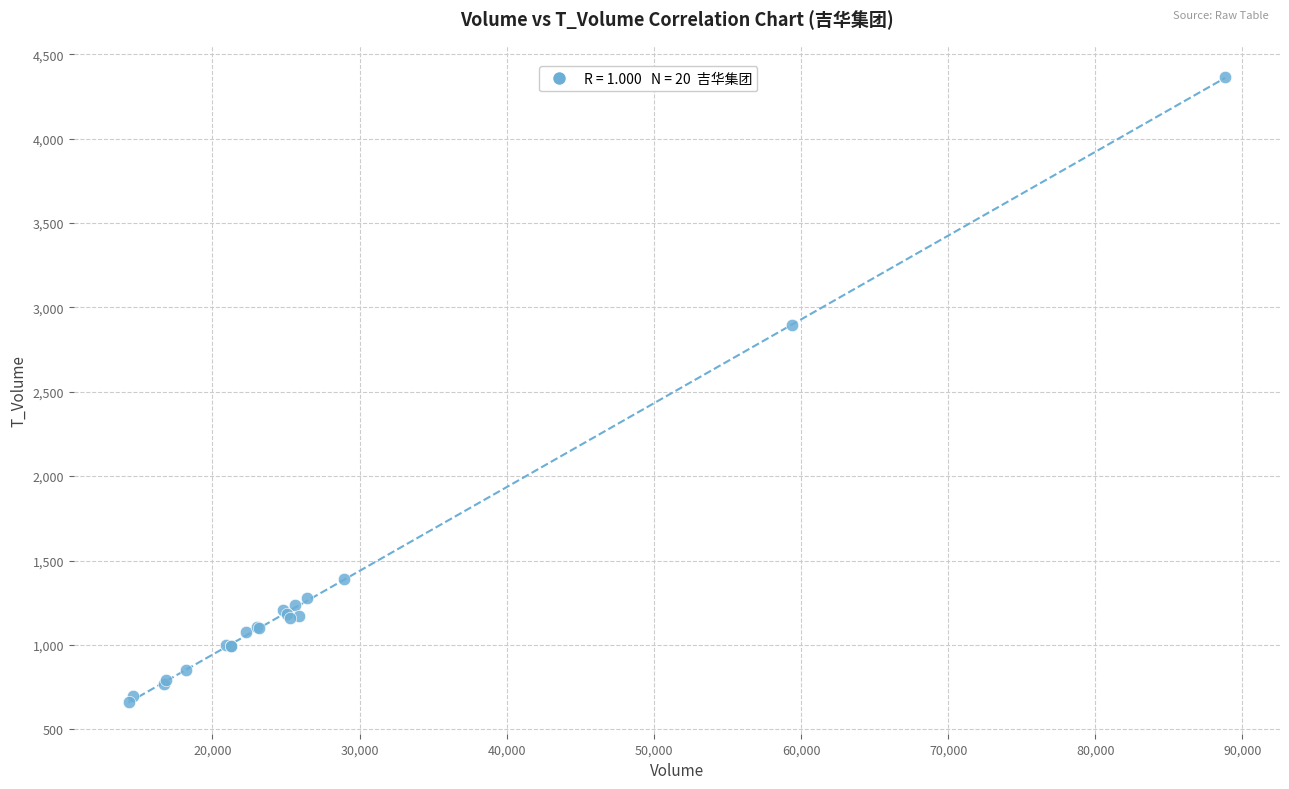

What Y value in the scatter plot is closest to 2514?

2895